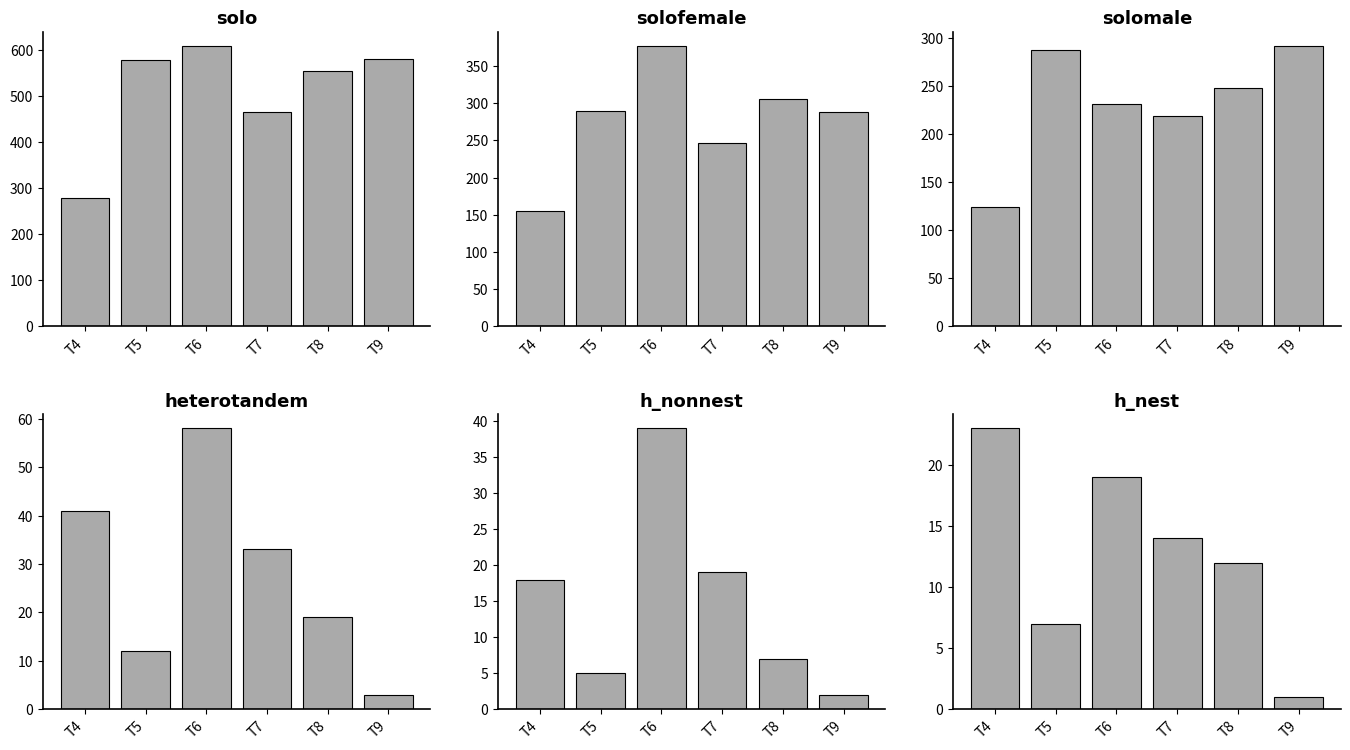

The solo series shows 579 at T5. True or false?

True